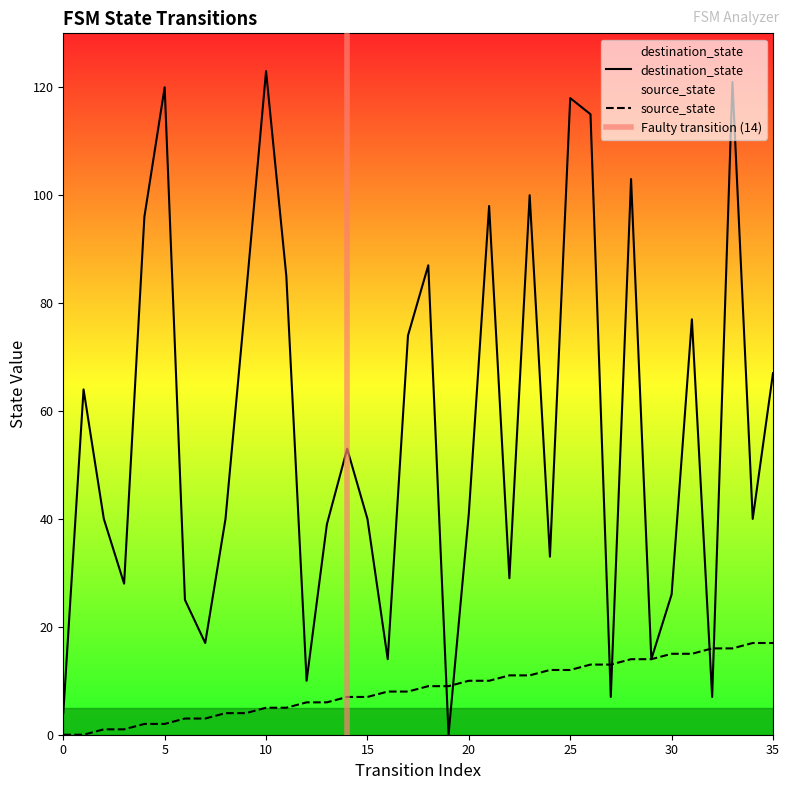

True or false: source_state and destination_state intersect in this chart.

True